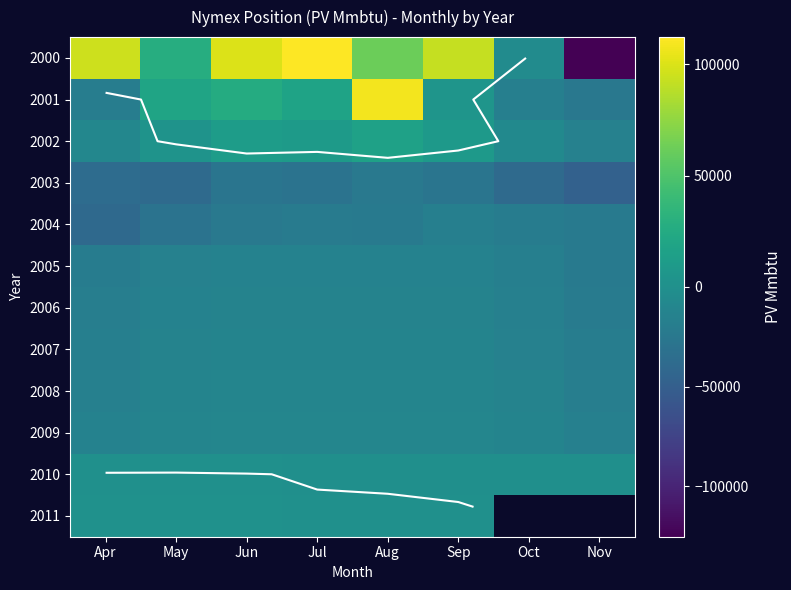

What is the difference between the 2000 values at Nov and Jul?

237548.3